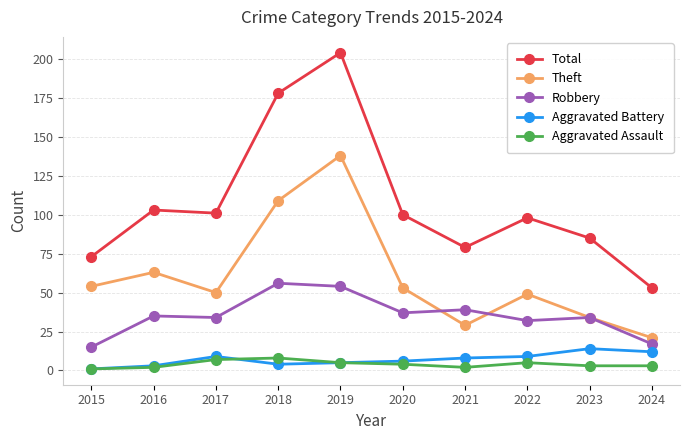

Is the value of Aggravated Assault at 2023 greater than the value of Theft at 2020?

No